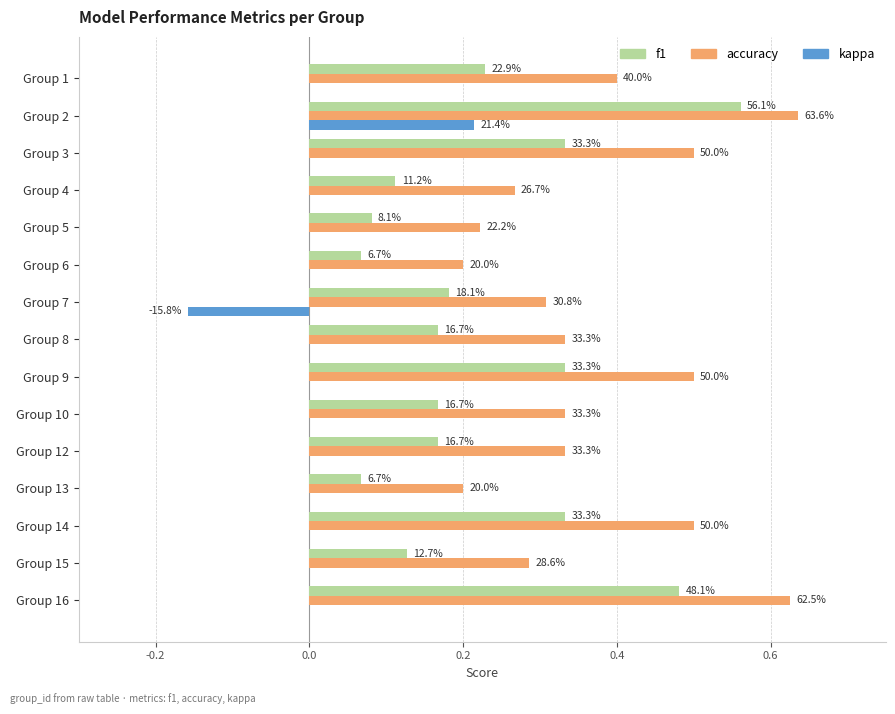

What is the value of the f1 bar at the 5th from the left?

0.1